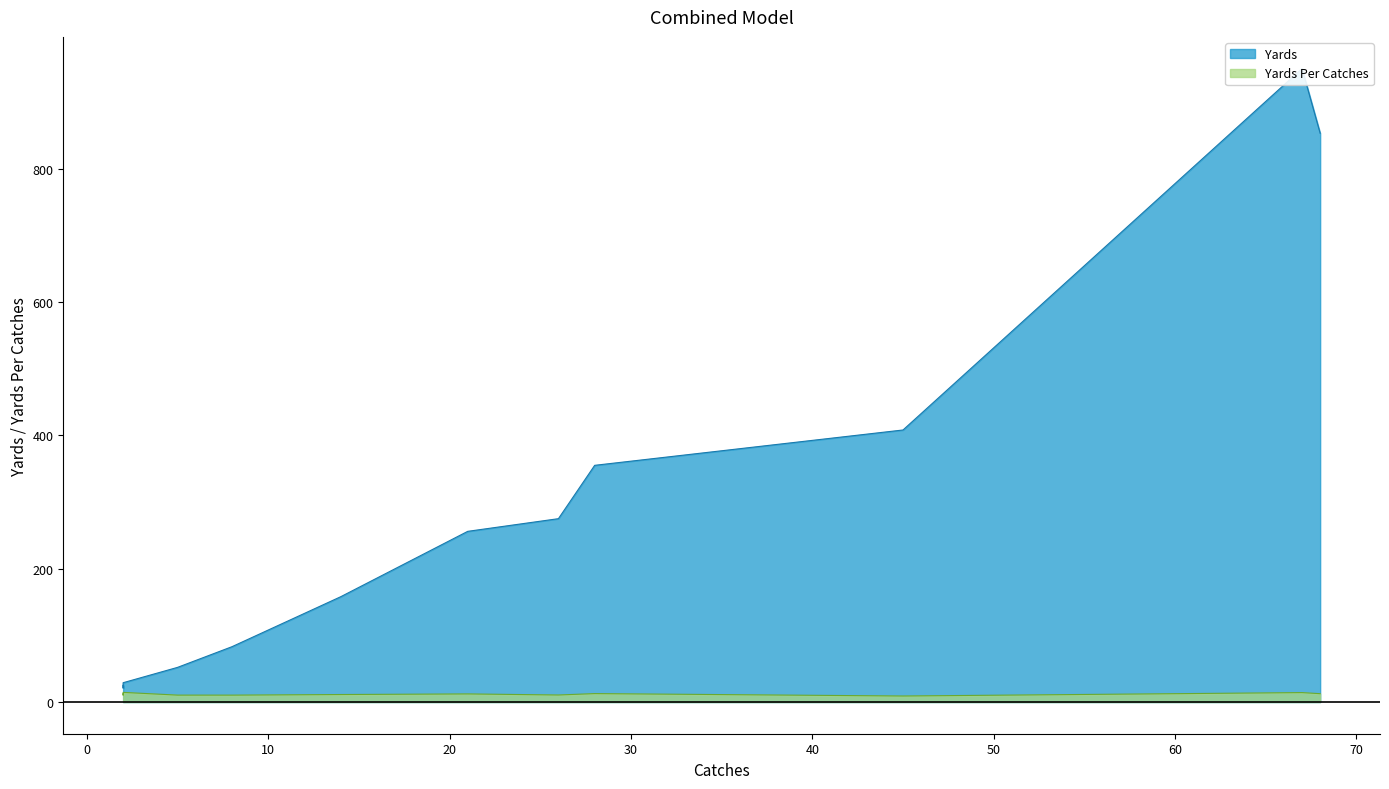

Rank the series by their maximum value, from highest to lowest.

Yards, Yards Per Catches